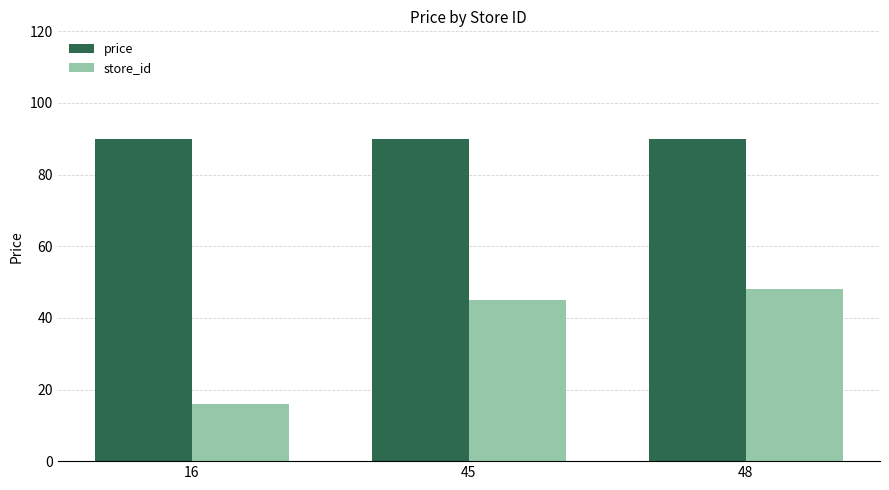

Which series has the widest spread of values?

store_id